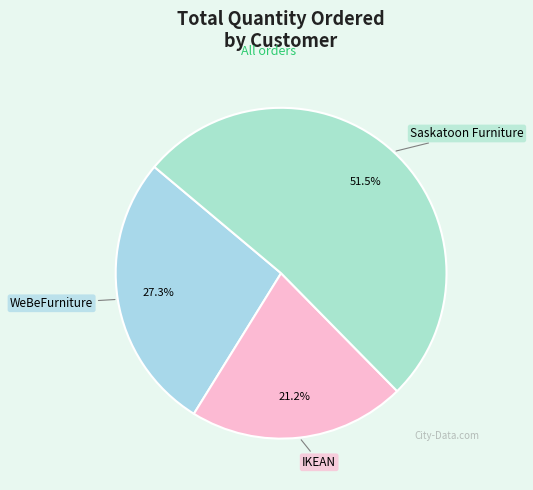

Does any single category account for the majority?

Yes